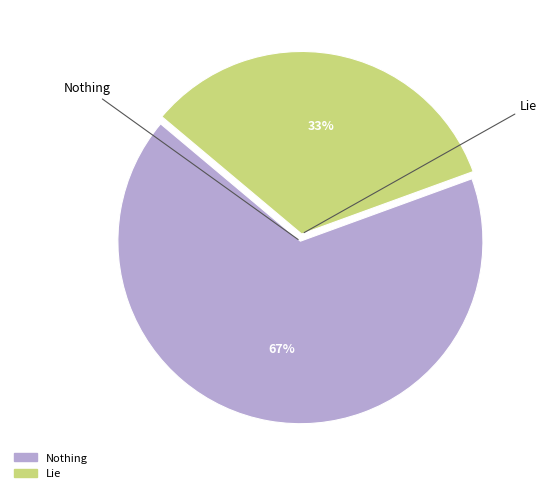

To the nearest percent, what is the combined percentage of Lie and Nothing?

100%